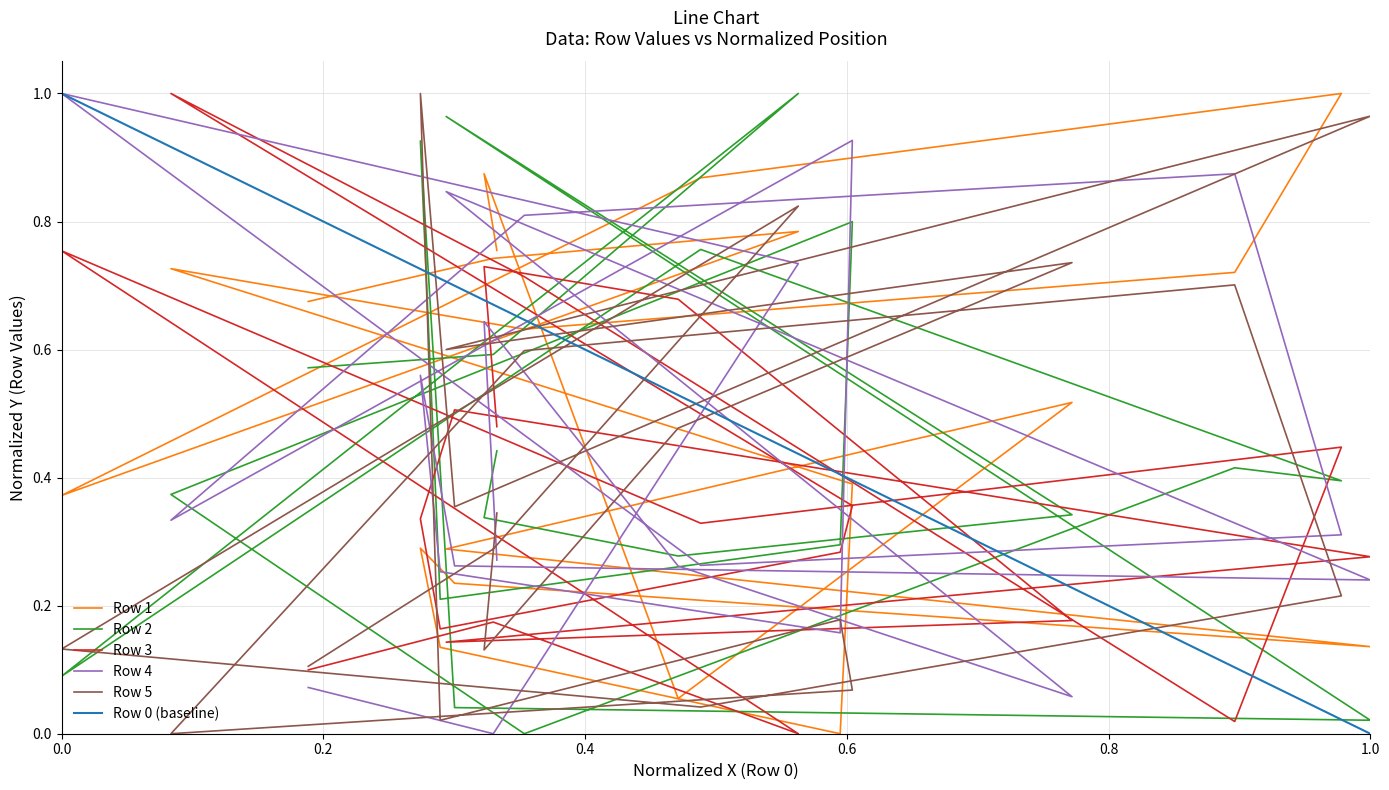

Which series has the widest spread of values?

Row 1